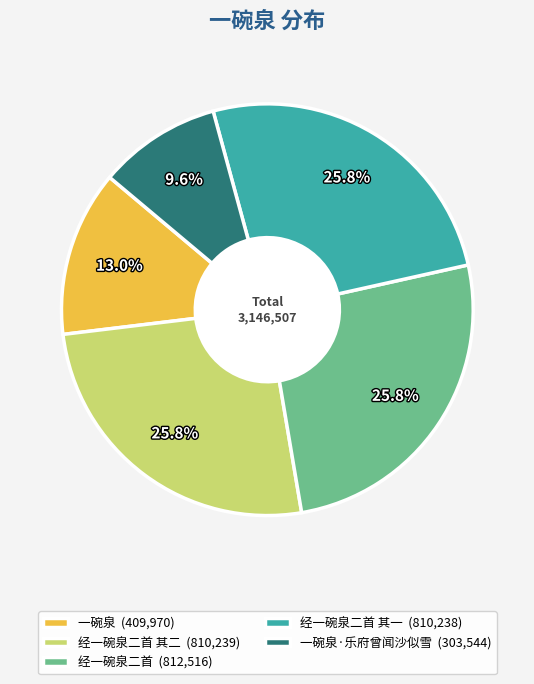

What is the total percentage of 经一碗泉二首 其二 (810,239) and 一碗泉 (409,970)?

38.8%